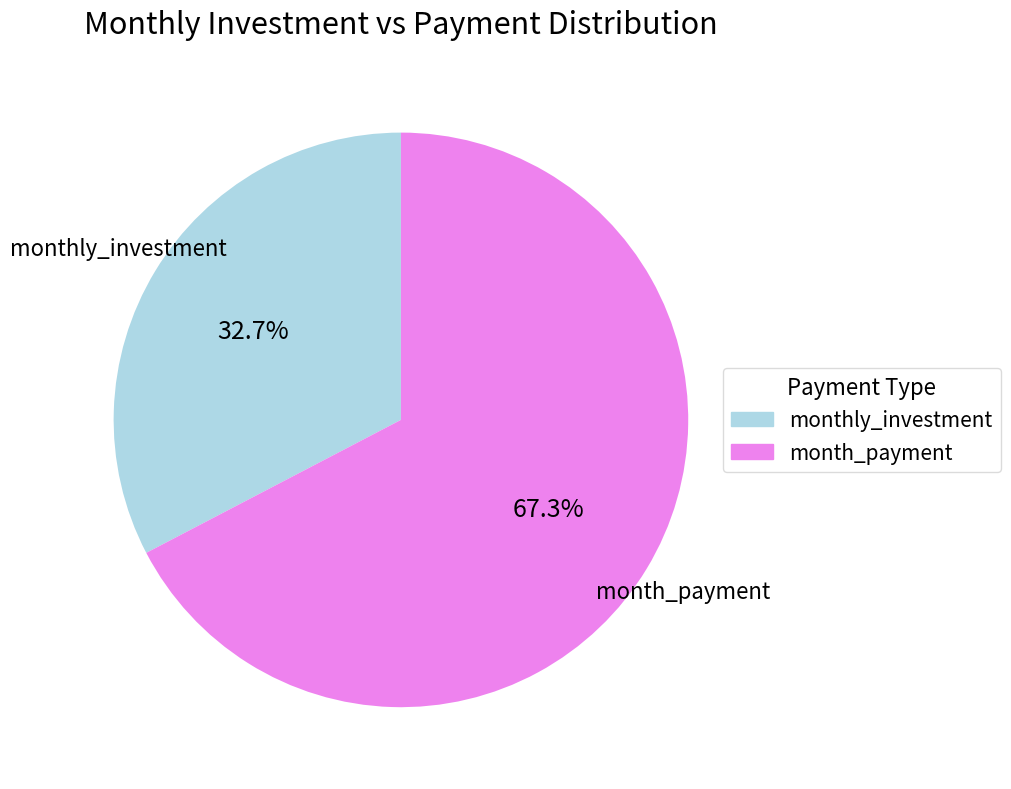

Is there a majority slice in this chart?

Yes